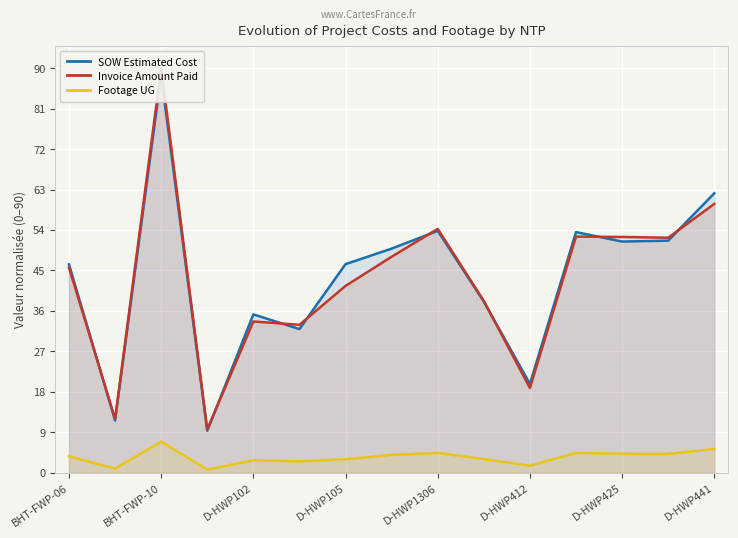

True or false: Footage UG has a value of 4.4 at D-HWP1306.

True